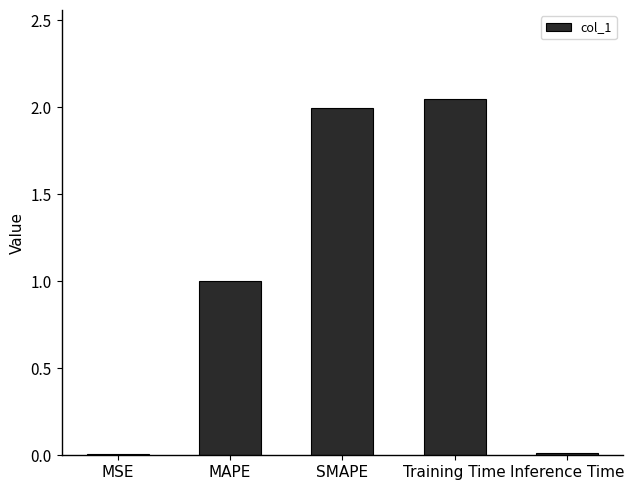

Which has a higher value, Inference Time or MAPE?

MAPE